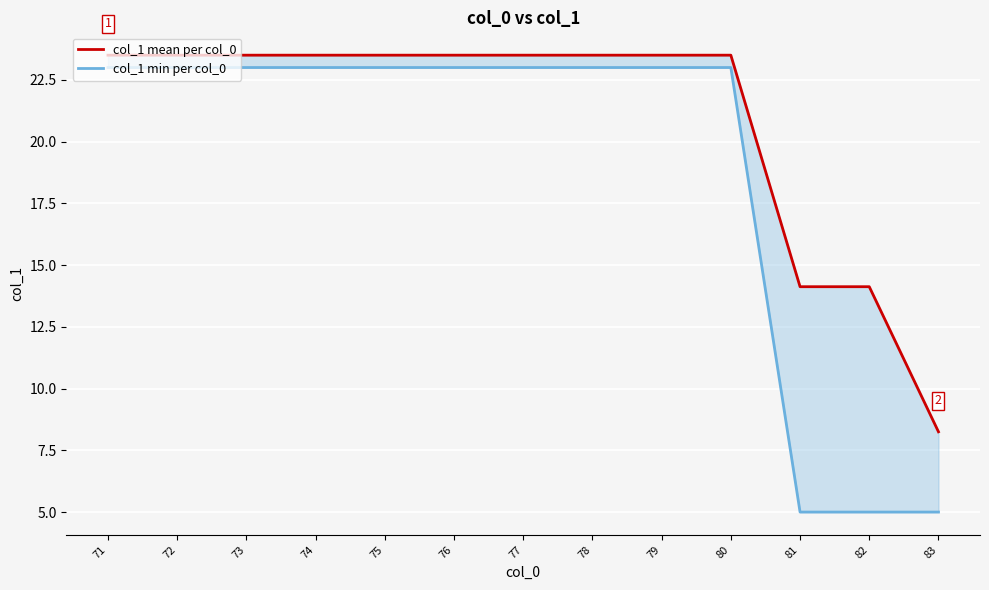

What is the difference between the maximum and minimum values in the col_1 mean per col_0 series?

15.2